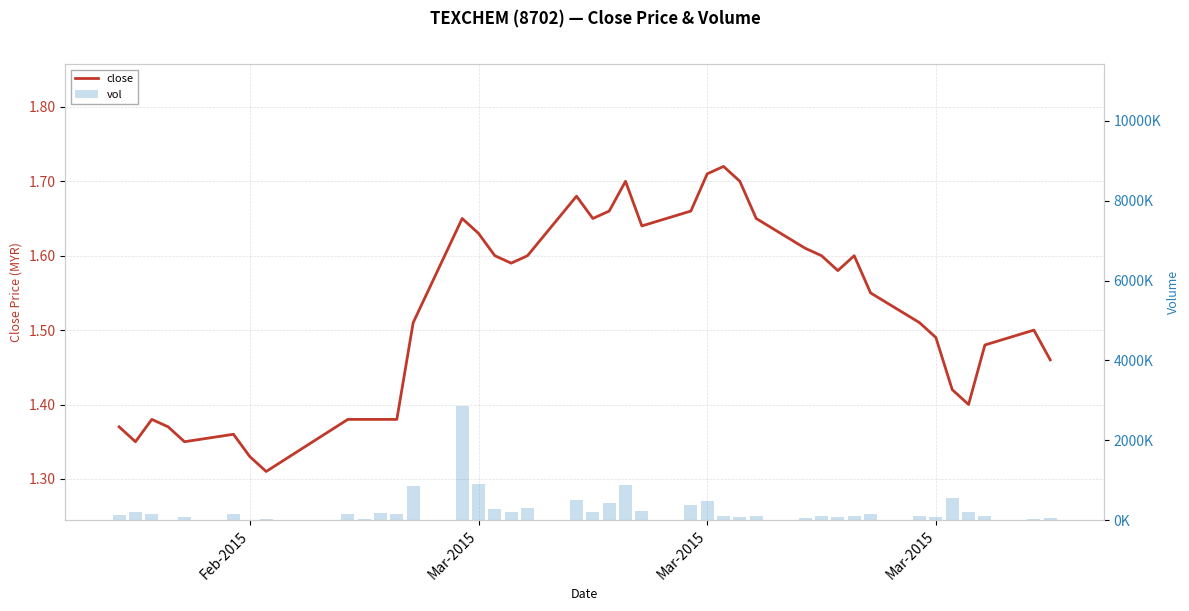

What is the greatest value displayed?

2855000.0